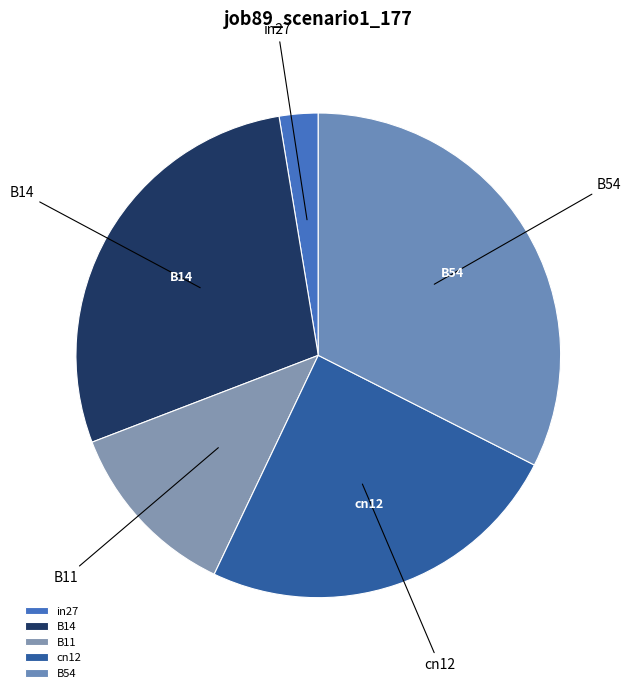

Does B11 account for over 50% of the chart?

No